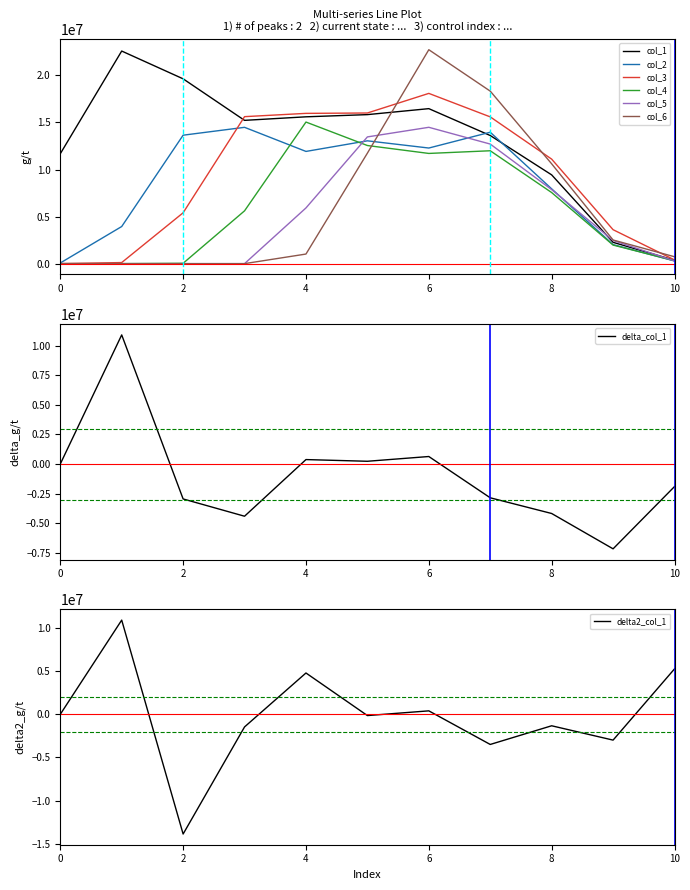

Is this an area chart (filled region under the line)?

No